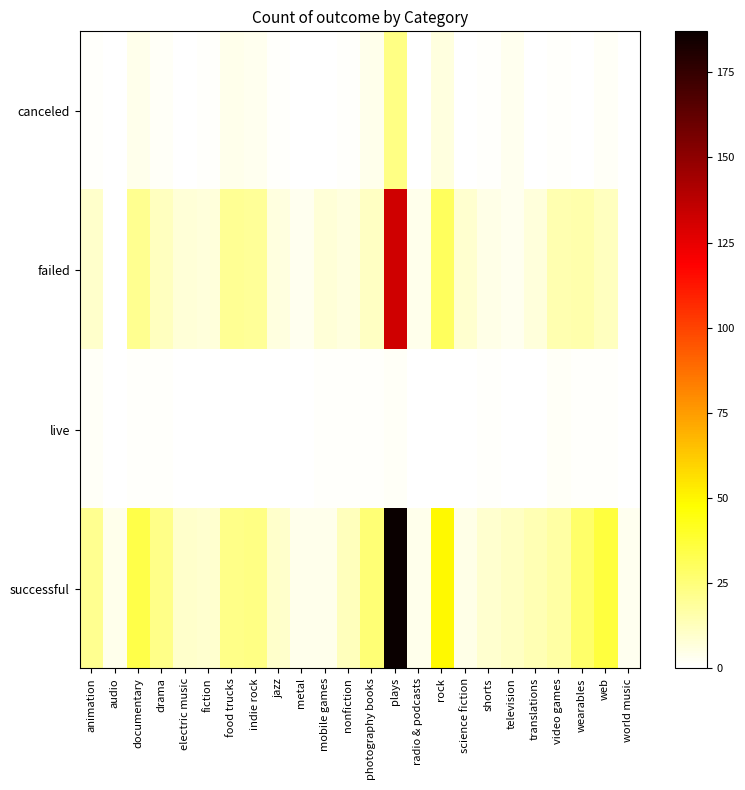

Reading right to left, extract all data points from this chart.

canceled: world music=0	web=2	wearables=0	video games=1	translations=0	television=3	shorts=1	science fiction=0	rock=6	radio & podcasts=0	plays=23	photography books=4	nonfiction=1	mobile games=0	metal=0	jazz=1	indie rock=3	food trucks=4	fiction=1	electric music=0	drama=2	documentary=4	audio=0	animation=1
failed: world music=0	web=12	wearables=16	video games=15	translations=7	television=3	shorts=5	science fiction=9	rock=30	radio & podcasts=4	plays=132	photography books=11	nonfiction=6	mobile games=8	metal=3	jazz=6	indie rock=19	food trucks=20	fiction=7	electric music=8	drama=12	documentary=21	audio=0	animation=10
live: world music=0	web=1	wearables=1	video games=2	translations=0	television=0	shorts=1	science fiction=0	rock=0	radio & podcasts=0	plays=2	photography books=1	nonfiction=1	mobile games=1	metal=0	jazz=0	indie rock=0	food trucks=0	fiction=0	electric music=0	drama=1	documentary=1	audio=0	animation=2
successful: world music=3	web=36	wearables=28	video games=17	translations=14	television=11	shorts=9	science fiction=5	rock=49	radio & podcasts=4	plays=187	photography books=26	nonfiction=13	mobile games=4	metal=4	jazz=10	indie rock=23	food trucks=22	fiction=9	electric music=10	drama=22	documentary=34	audio=4	animation=21